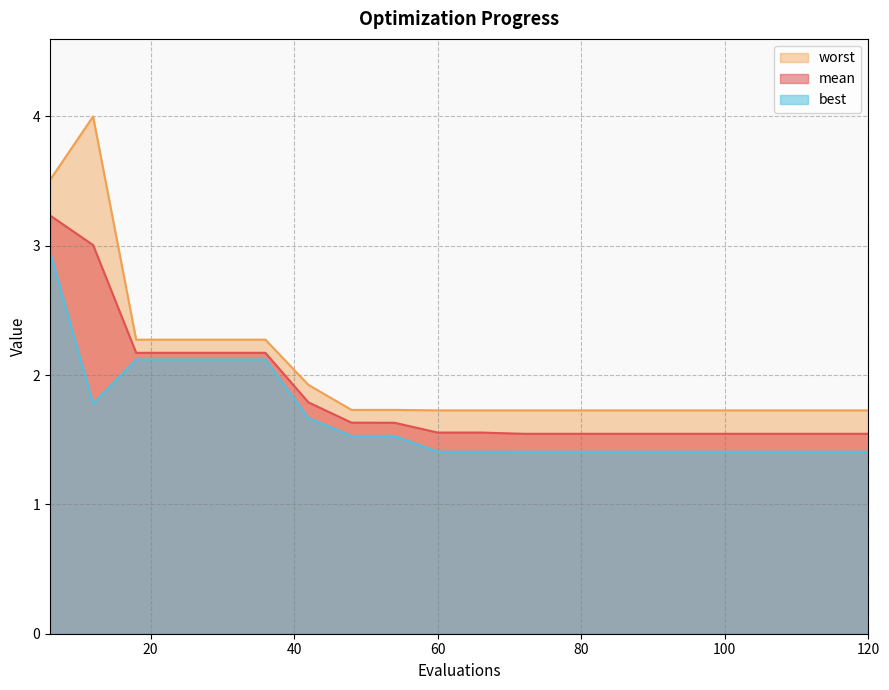

Which series has the largest total across all categories?

worst